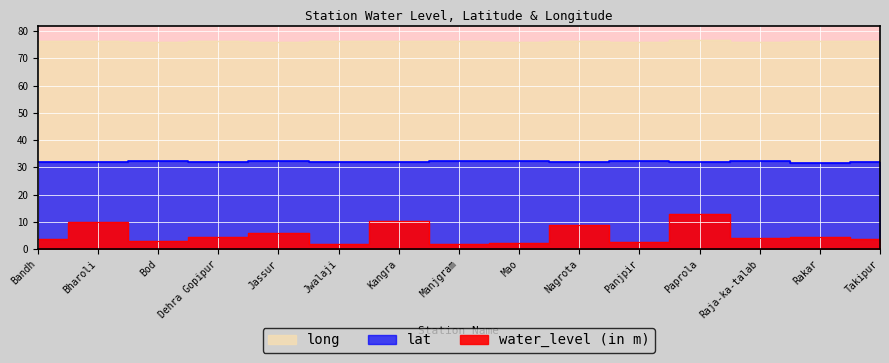

What is the label of the 6th point from the left?

Jwalaji